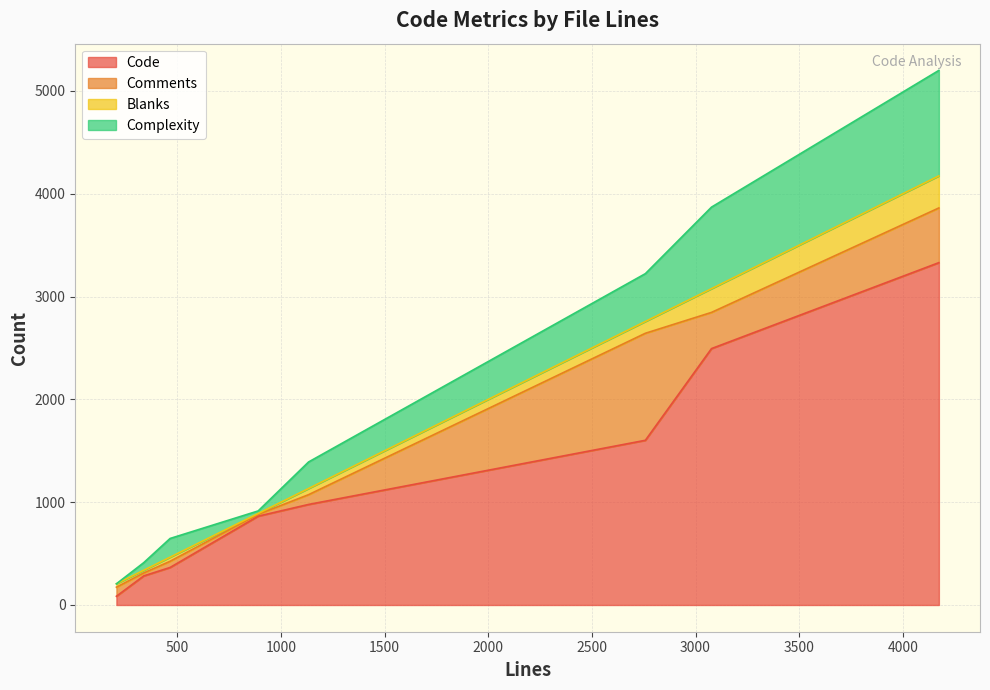

How many data points in Code are above 978?

3